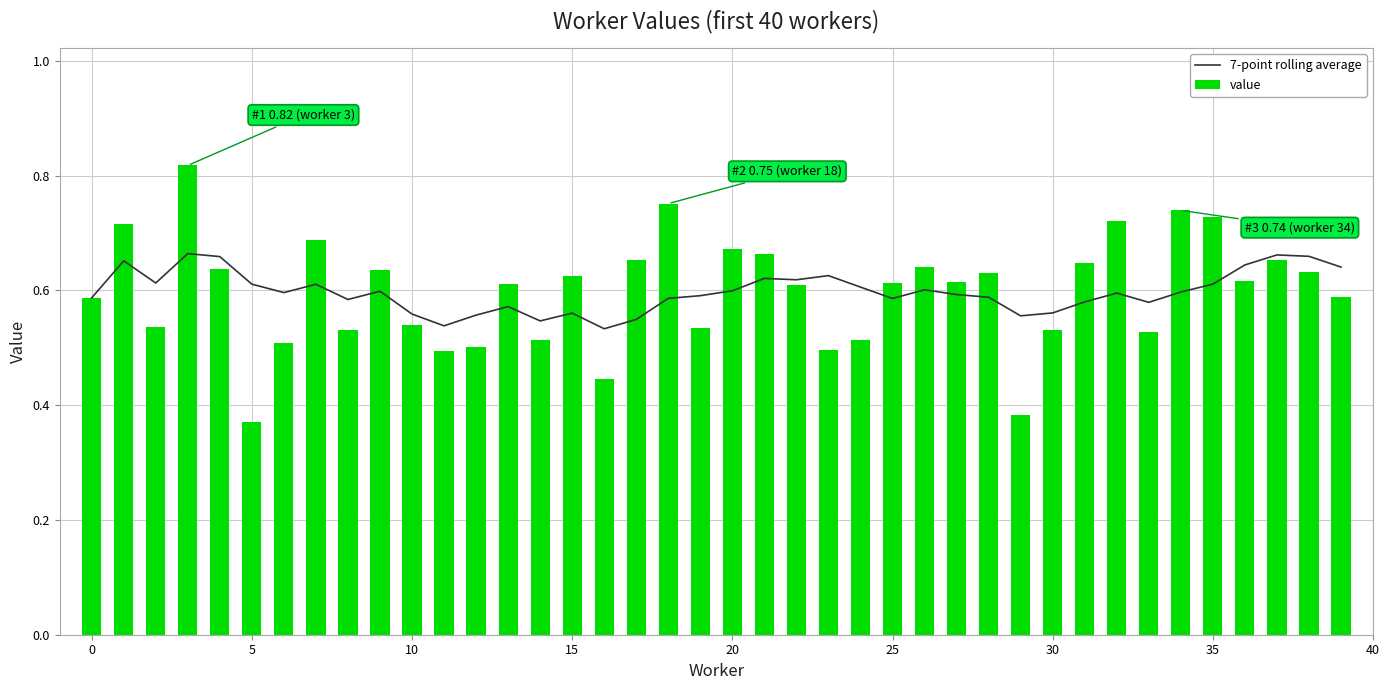

Where is 7-point rolling average nearest to the value 0?

16